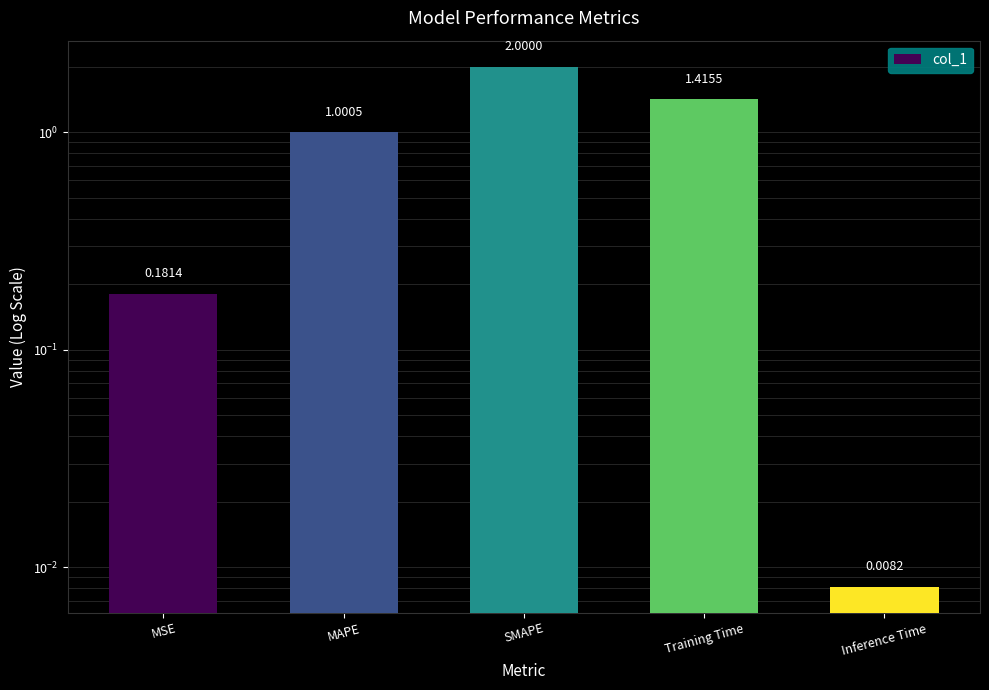

What is the value of the 3rd bar from the left?

2.0